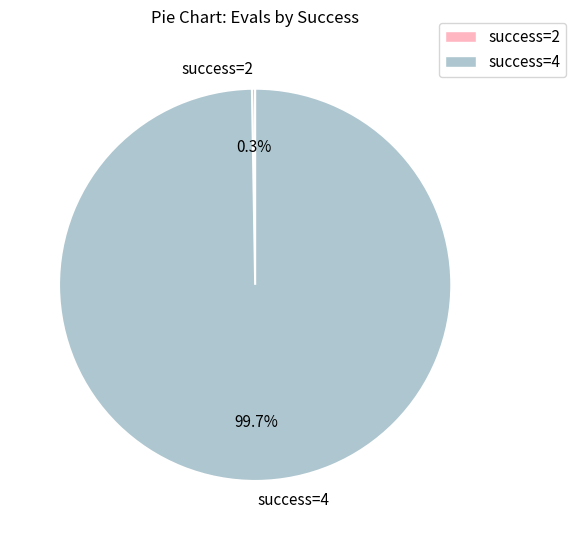

What is the largest slice in the pie chart?

success=4